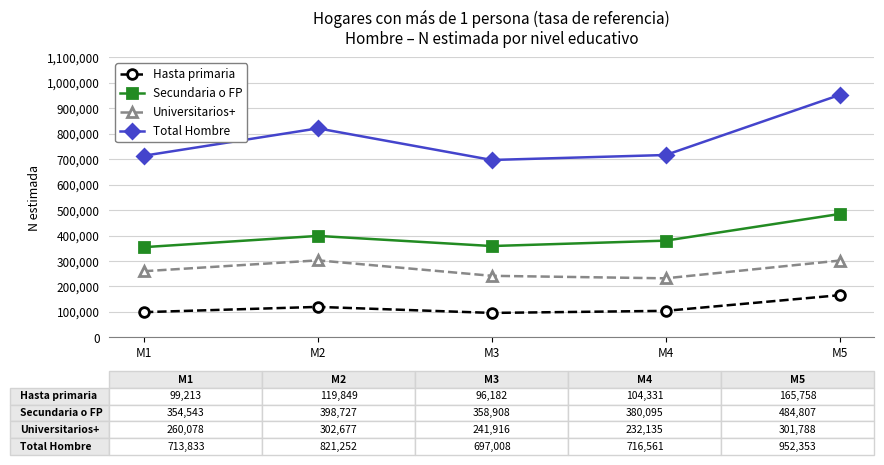

True or false: Total Hombre has more than 1 points higher than both neighbors.

False